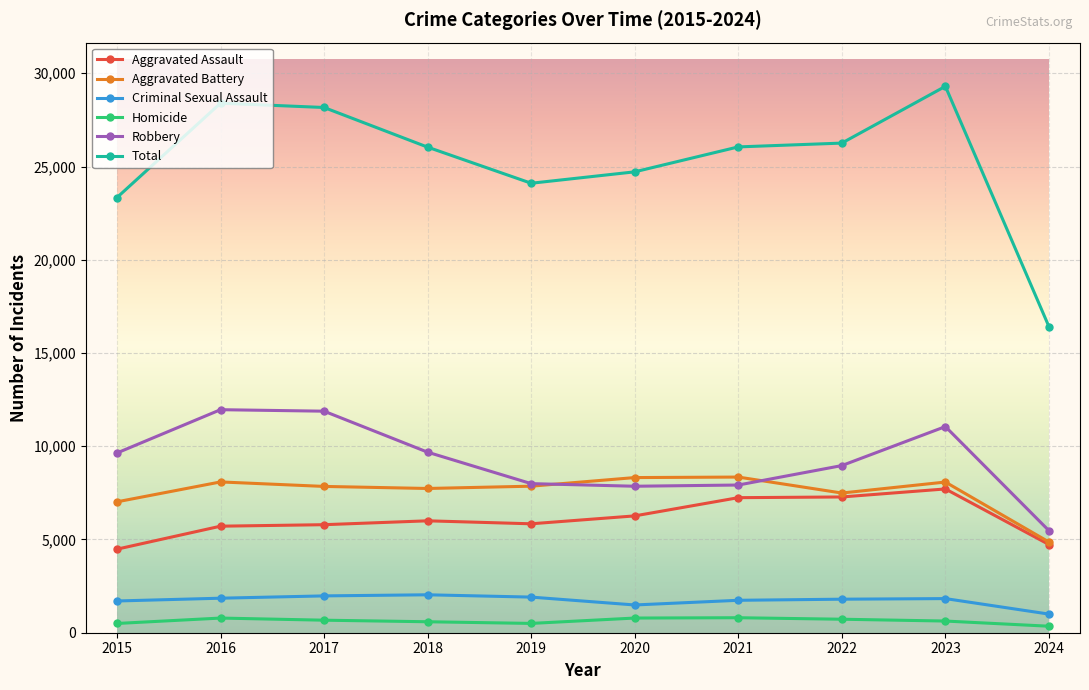

What is the value of the Homicide point at the 6th from the left?

787